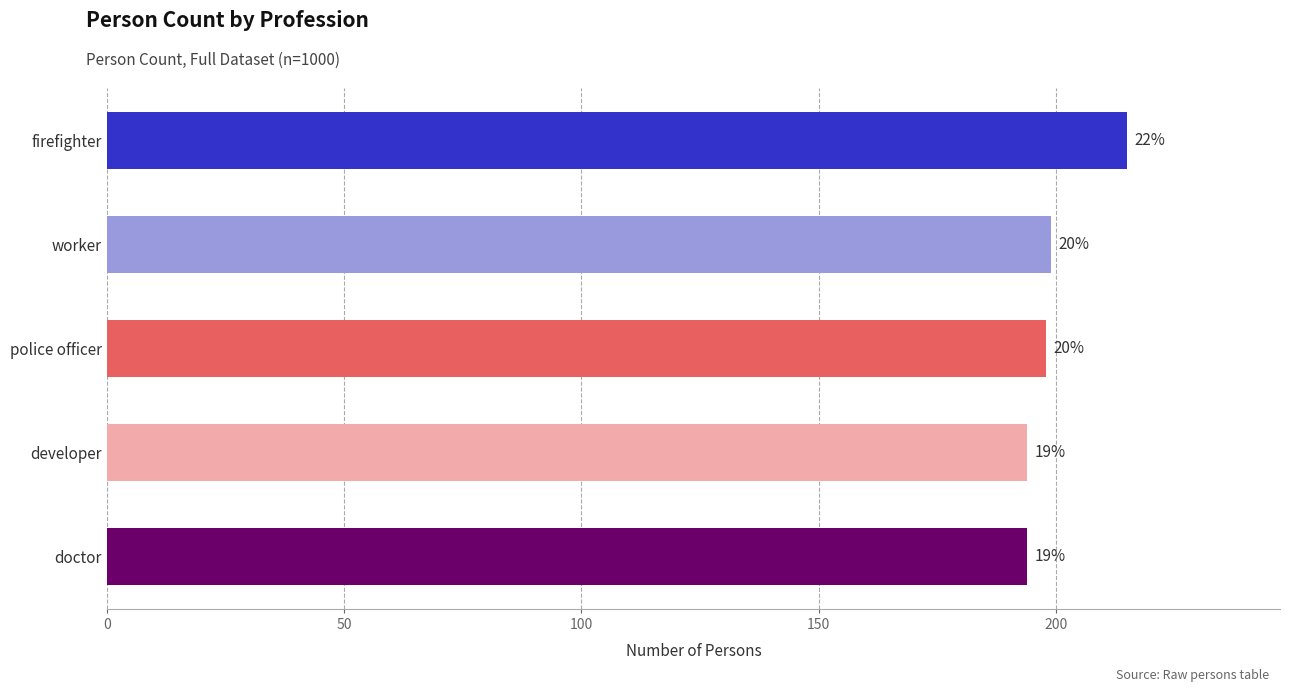

Are the bars horizontal?

Yes